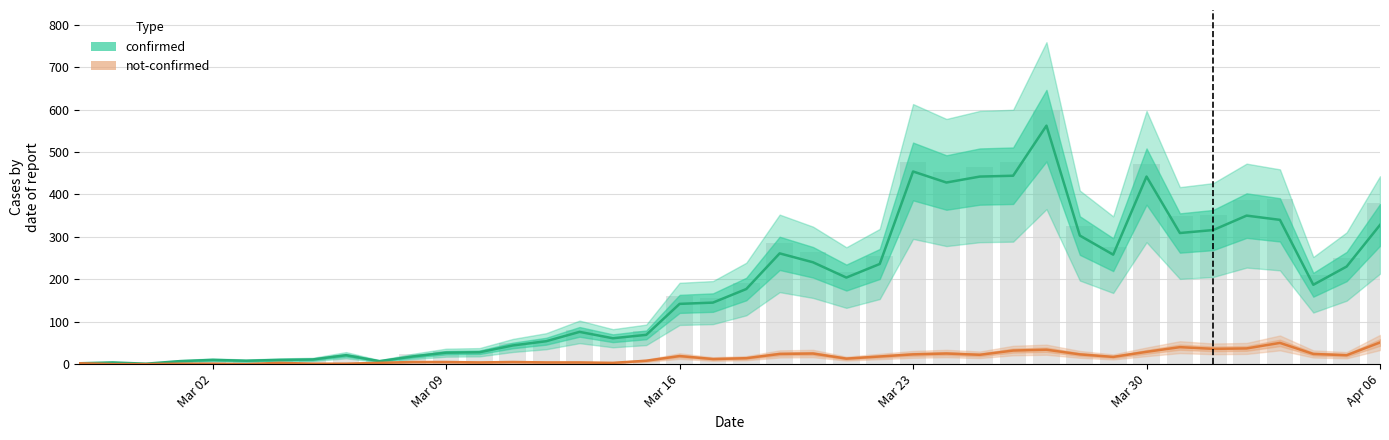

What is the maximum value for confirmed?

562